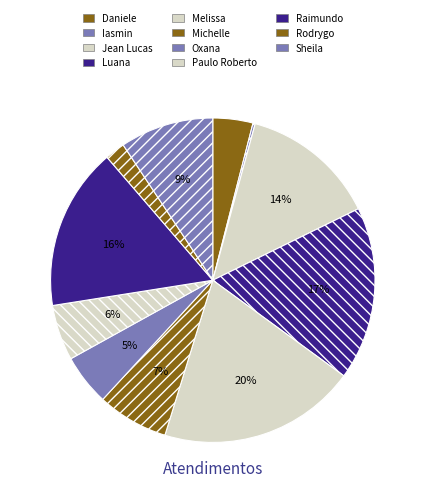

Rank the categories by value from lowest to highest.

Iasmin, Rodrygo, Daniele, Oxana, Paulo Roberto, Michelle, Sheila, Jean Lucas, Raimundo, Luana, Melissa